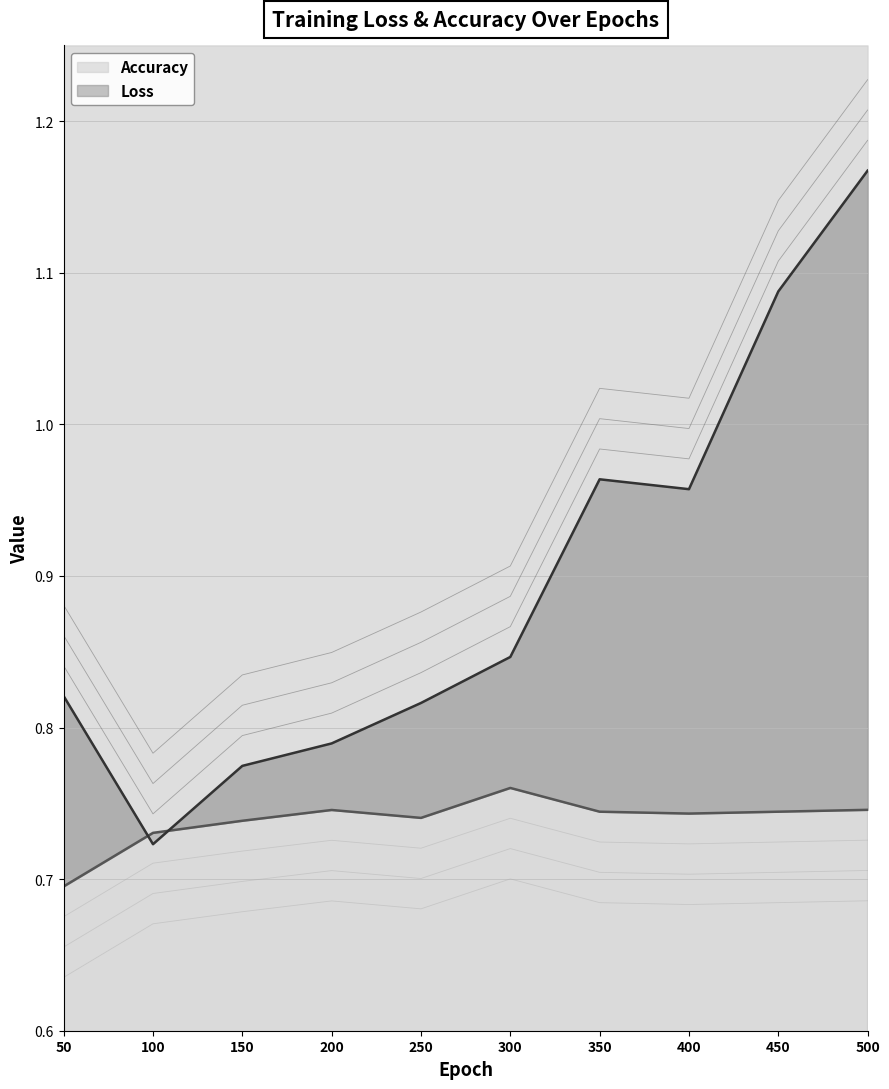

True or false: Accuracy has a value of 1.0 at 50.

False